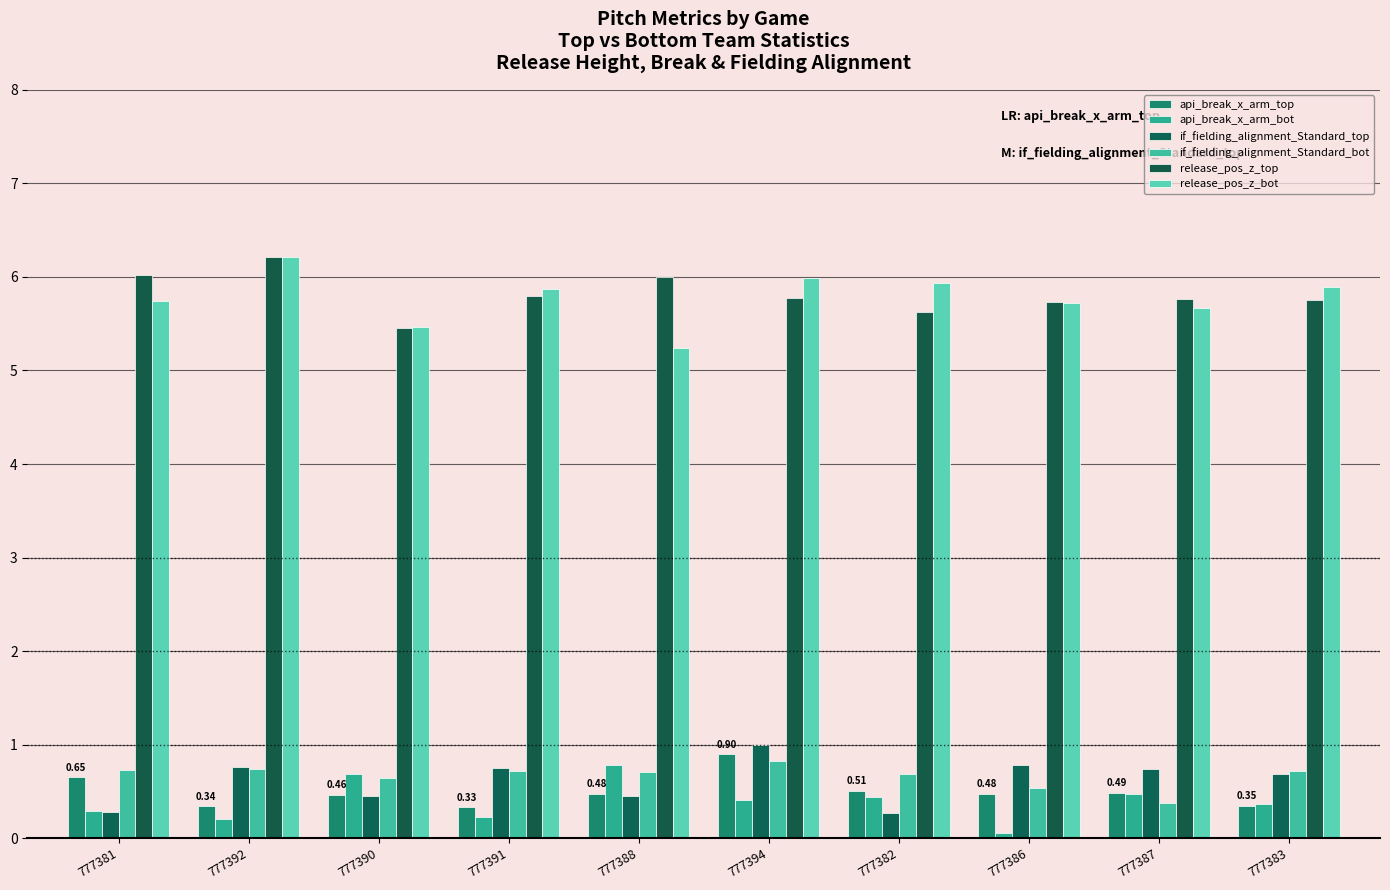

What are all the series names shown in the legend?

api_break_x_arm_top, api_break_x_arm_bot, if_fielding_alignment_Standard_top, if_fielding_alignment_Standard_bot, release_pos_z_top, release_pos_z_bot